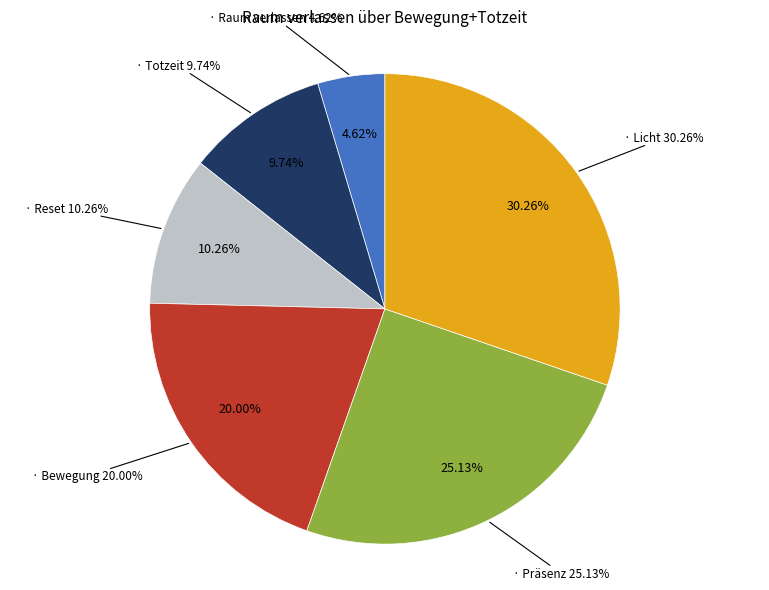

Approximately how many times larger is the value at Totzeit compared to Licht?

0.3